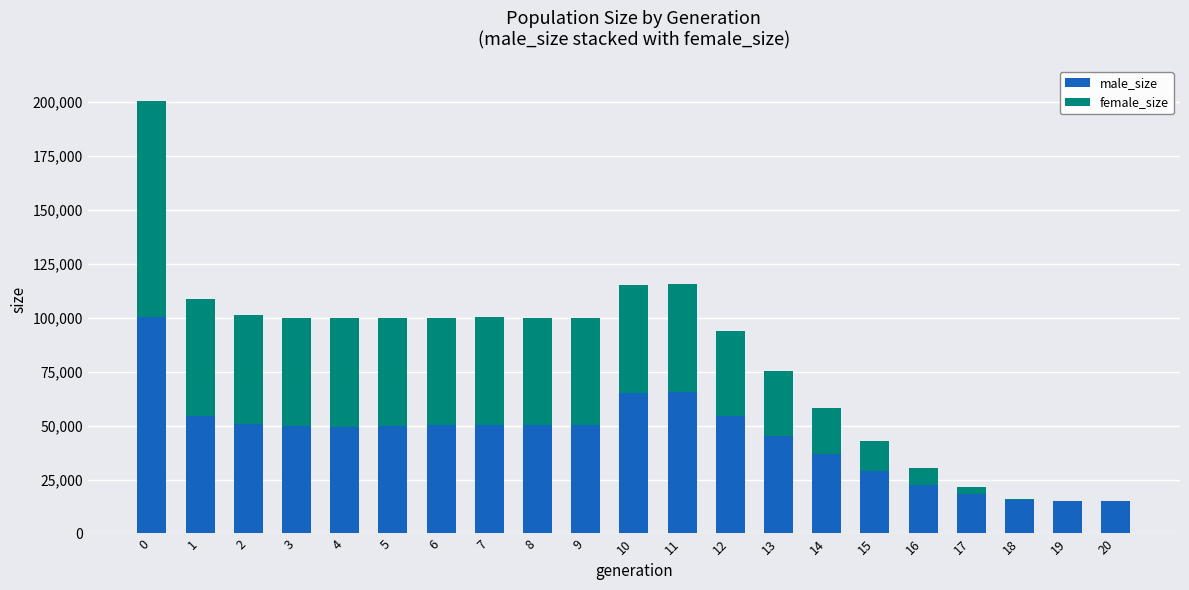

What is the highest value of the male_size series?

100028